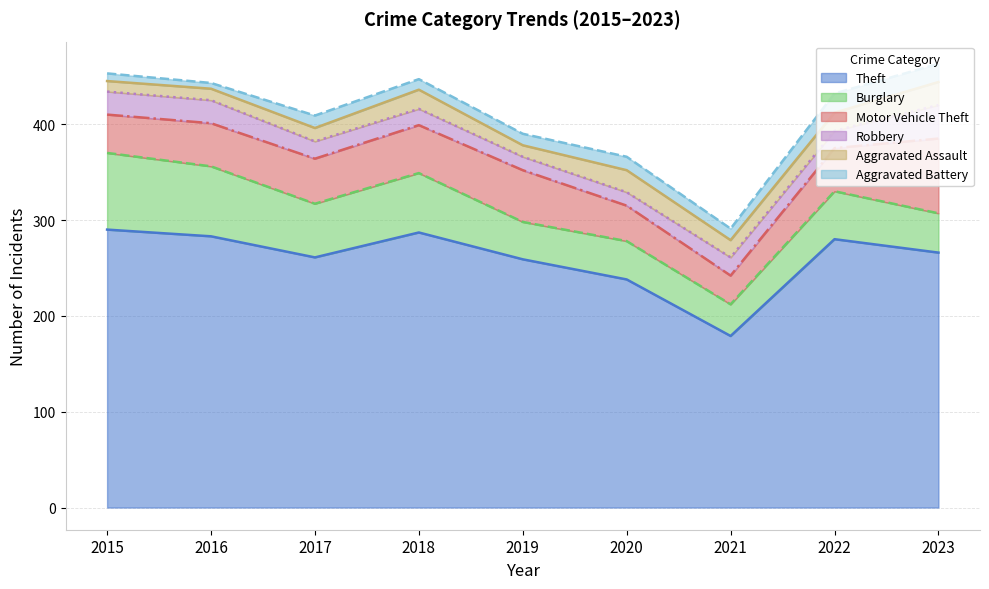

What is the difference between the maximum and minimum values in the Aggravated Battery series?

14